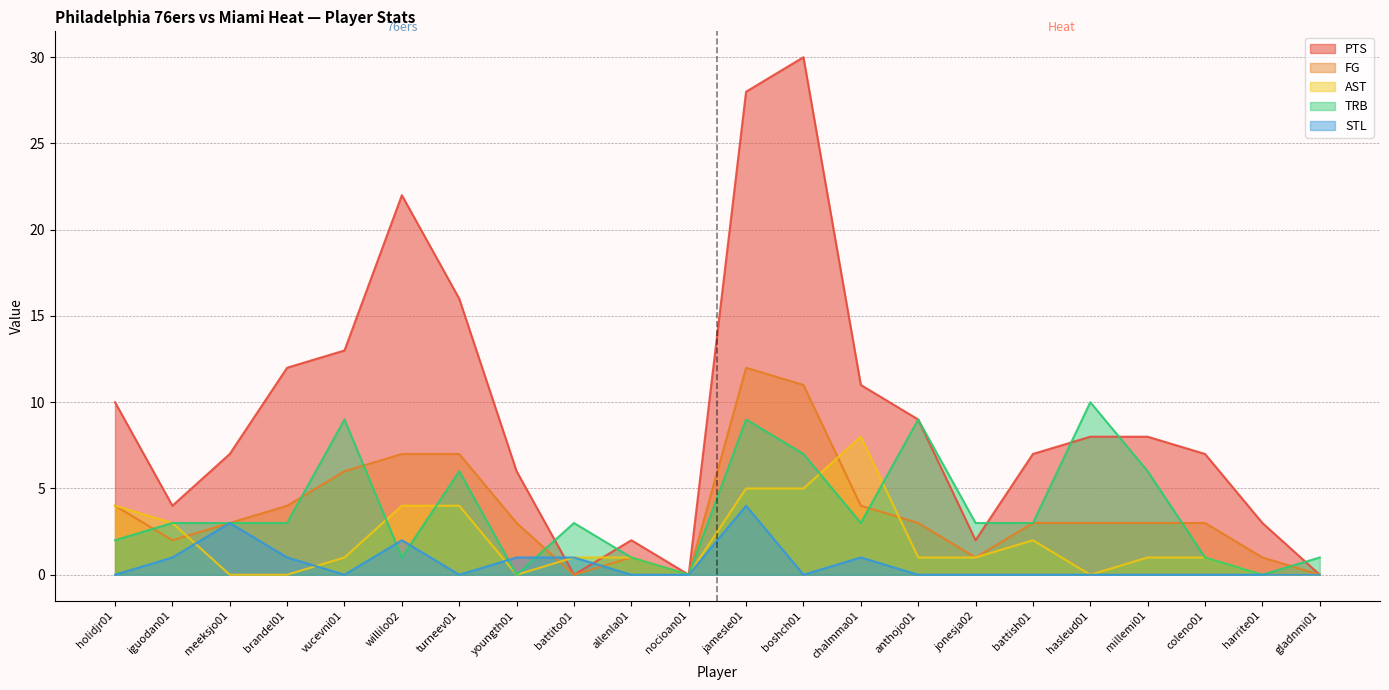

Which series changed the most between iguodan01 and harrite01?

AST